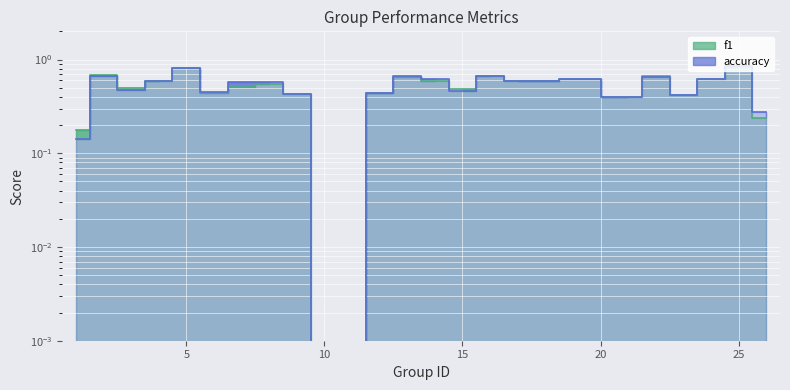

Which series has the widest spread of values?

f1